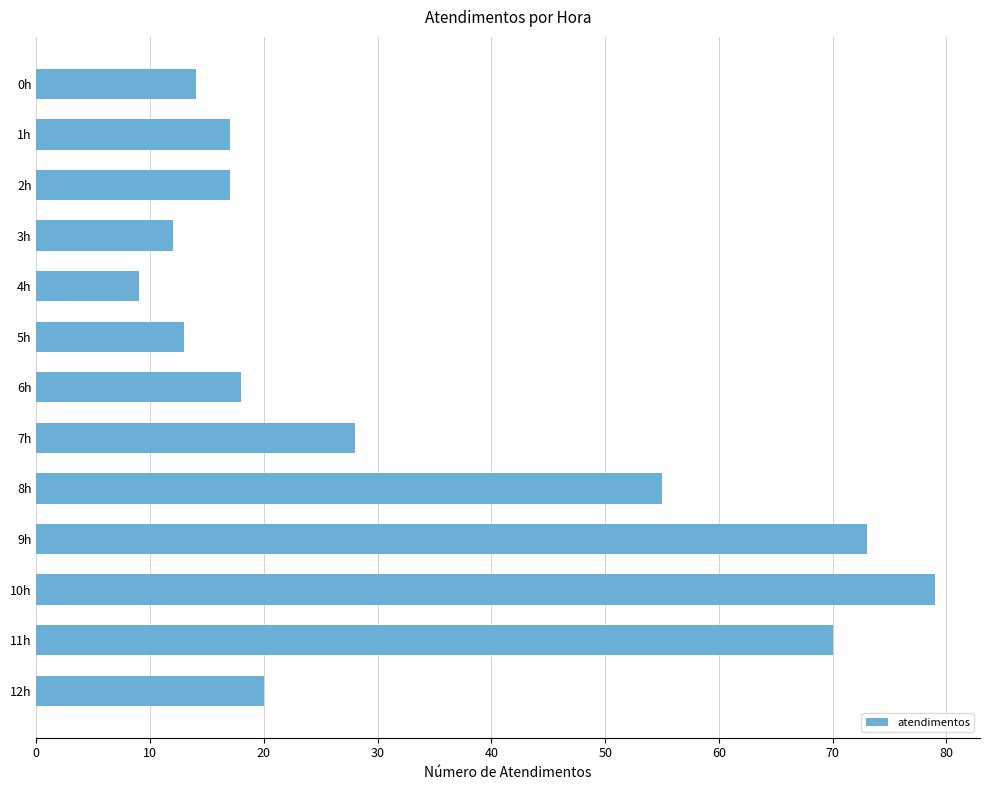

What value does the data have at 2h, to the nearest 10?

20